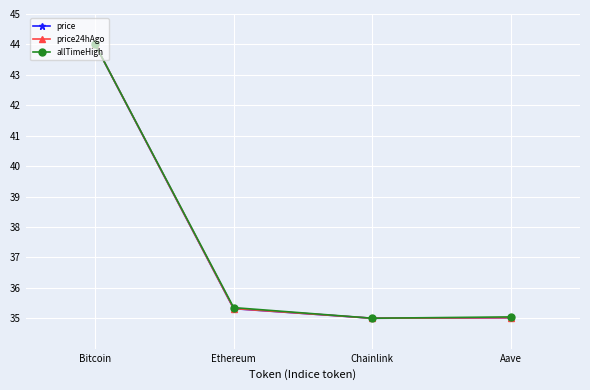

At which category is the sum across all series the highest?

Bitcoin